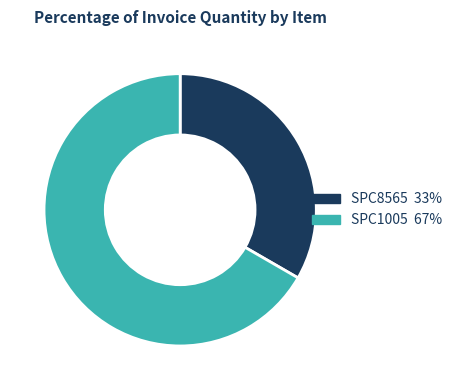

The SPC1005 slice represents 67% of the pie. True or false?

True